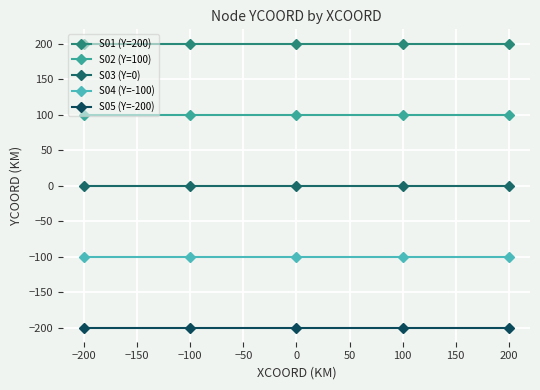

Reading right to left, transcribe all the data shown in this chart.

S01 (Y=200): 200=200	100=200	0=200	−100=200	−200=200
S02 (Y=100): 200=100	100=100	0=100	−100=100	−200=100
S03 (Y=0): 200=0	100=0	0=0	−100=0	−200=0
S04 (Y=-100): 200=-100	100=-100	0=-100	−100=-100	−200=-100
S05 (Y=-200): 200=-200	100=-200	0=-200	−100=-200	−200=-200